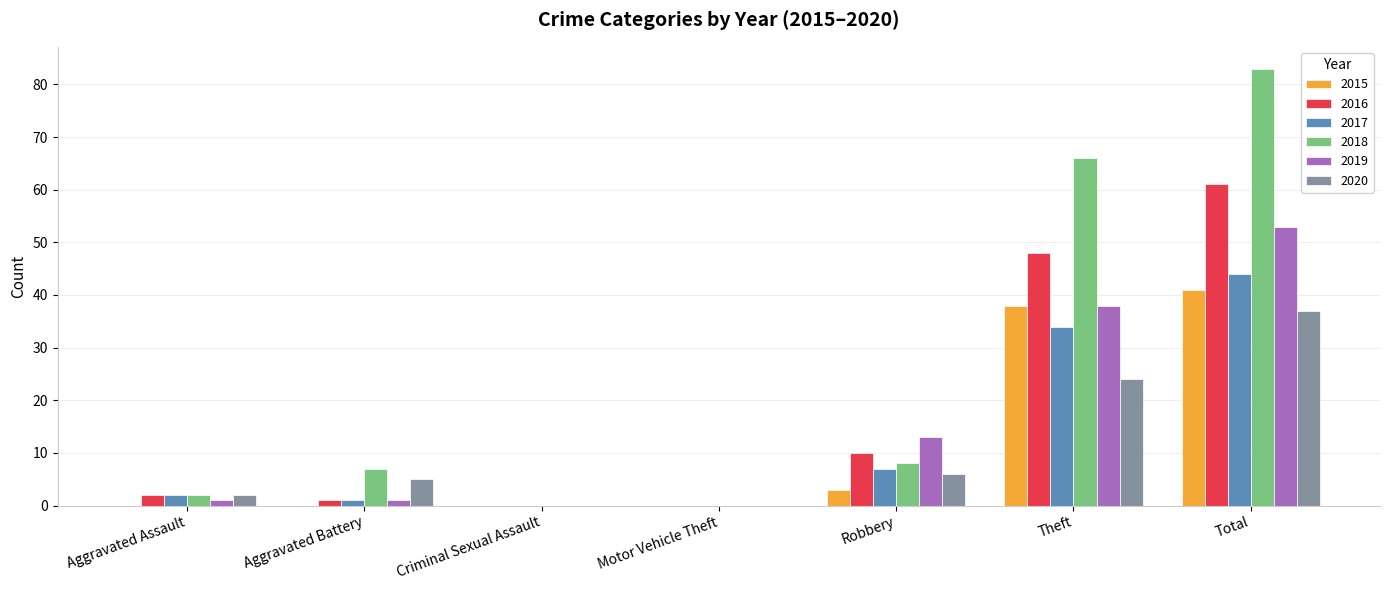

How many groups of bars are there?

7